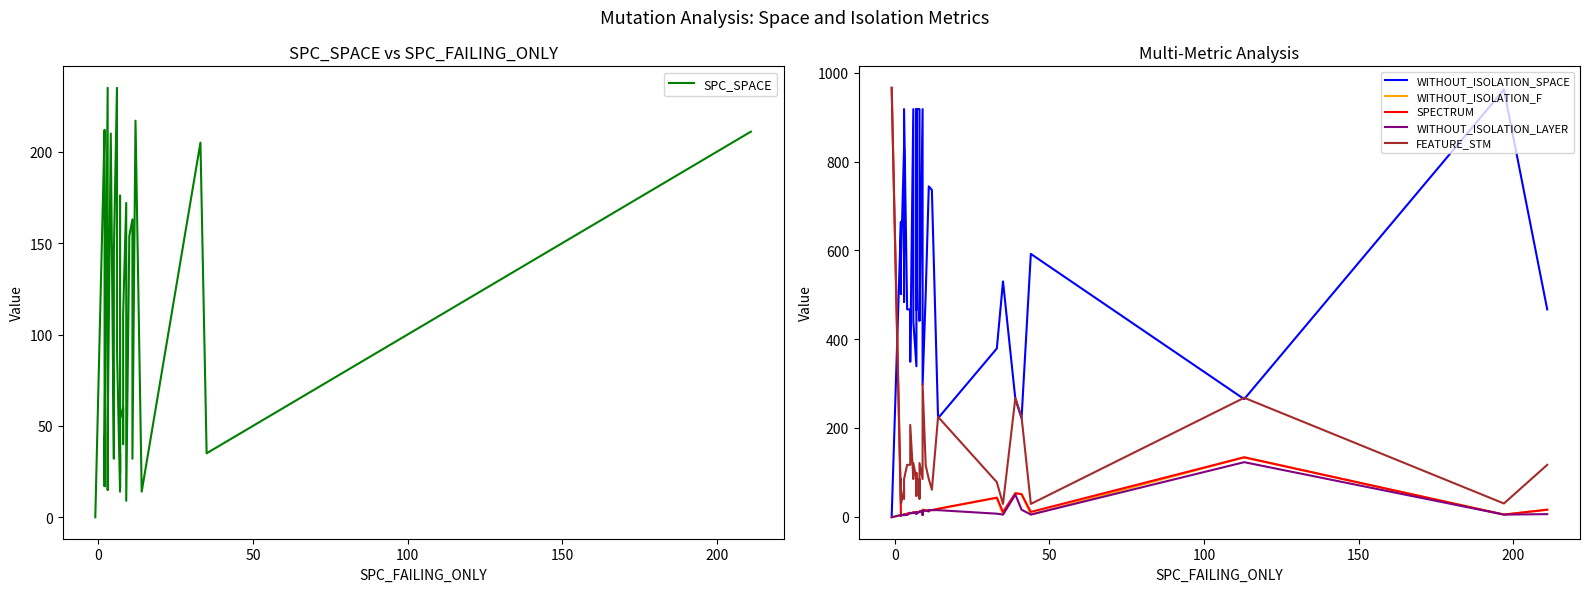

How many lines are shown in the chart?

6